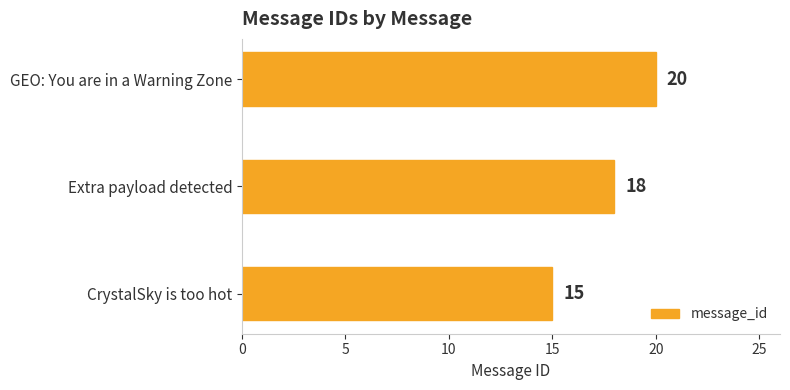

Read the value at CrystalSky is too hot.

15